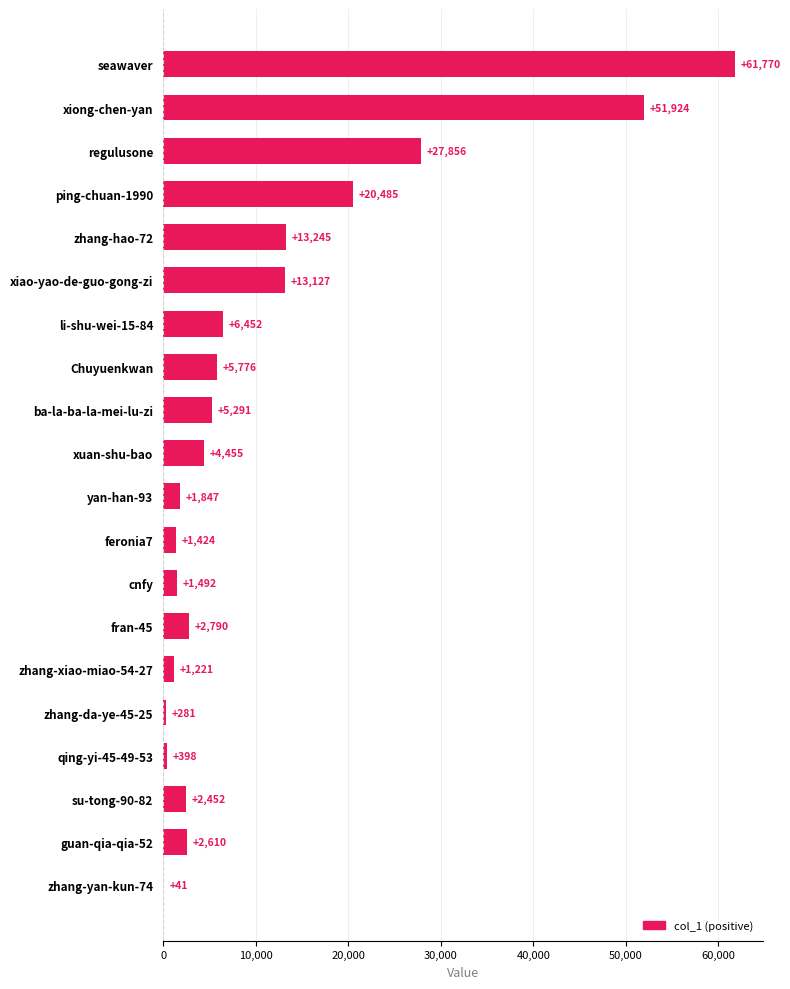

What is the sum of all values?

224937